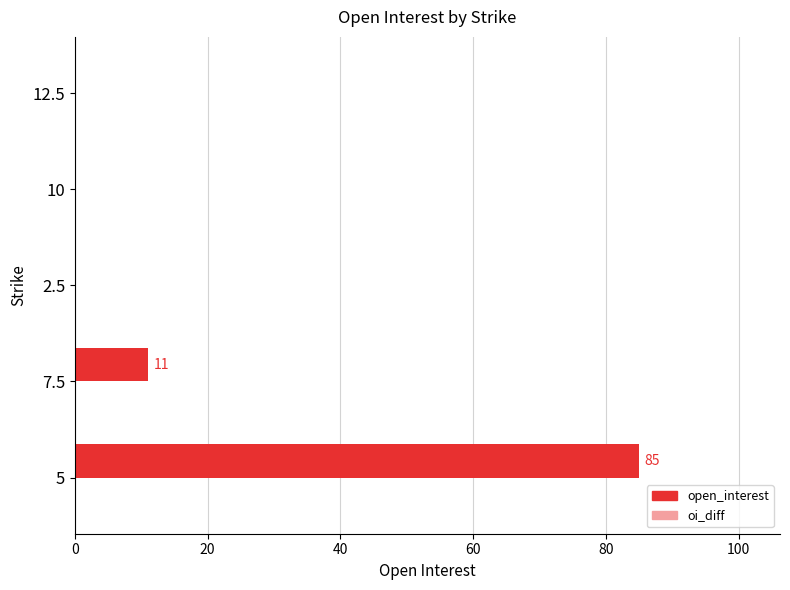

What is the change in value from 7.5 to 12.5?

-11